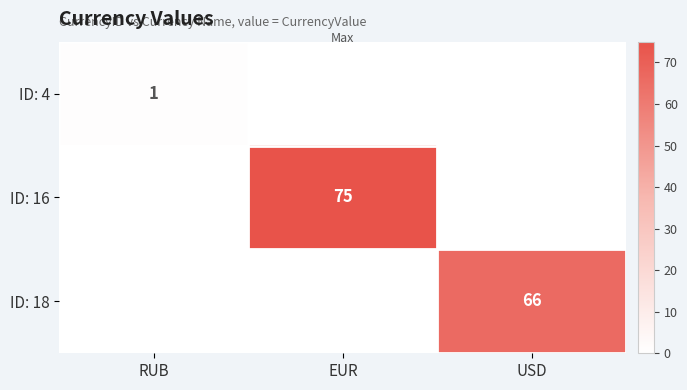

Is it true that ID: 18 equals 94 at USD?

False